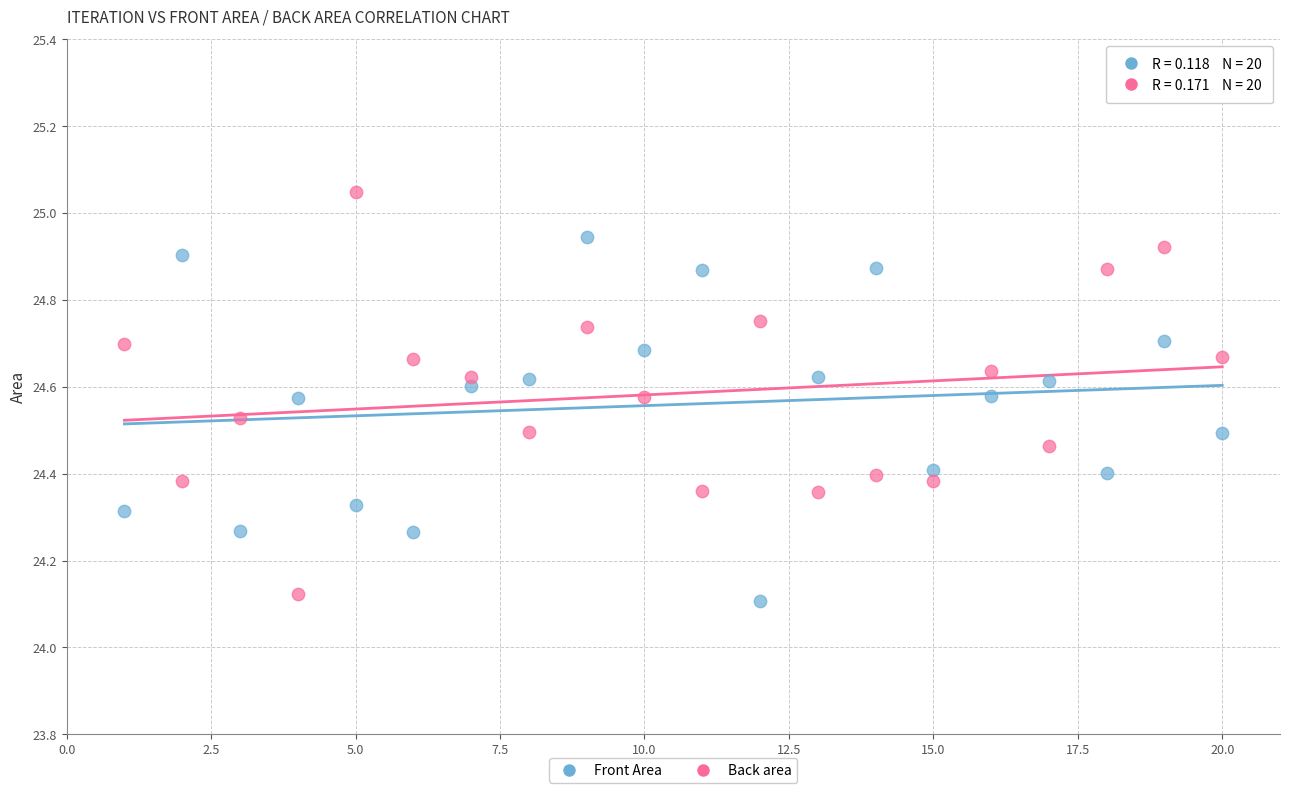

Which series contains the highest Y value?

Back area